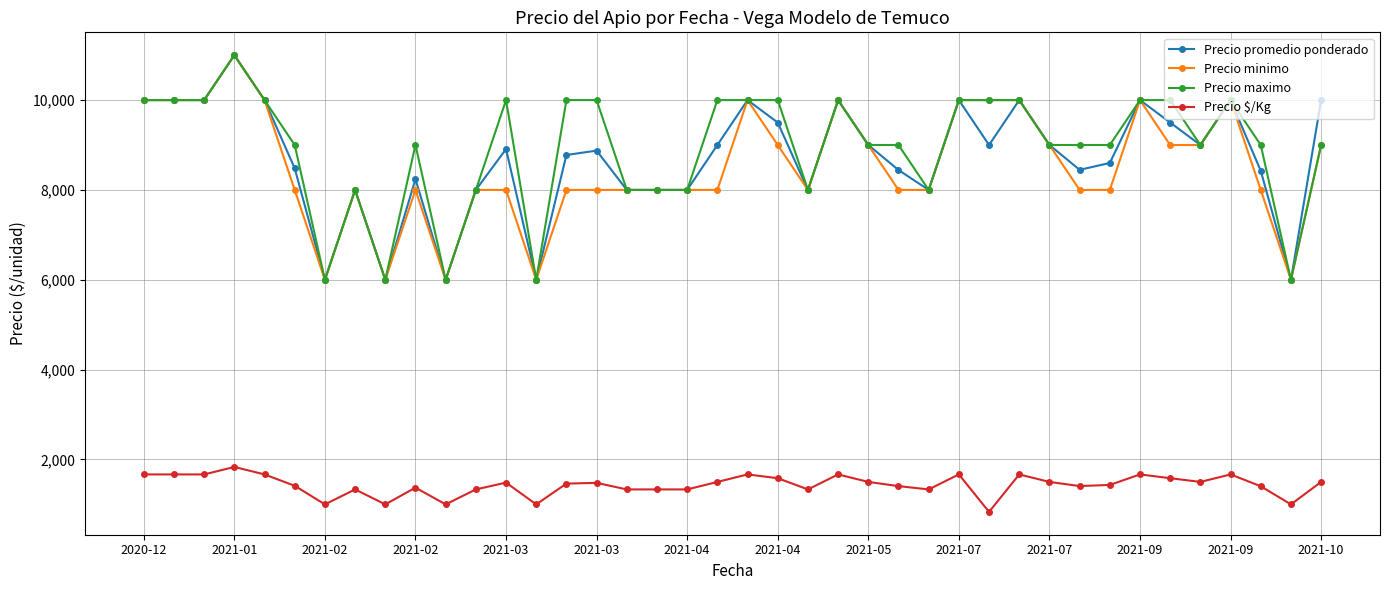

What is the average value of the Precio minimo series?

8525